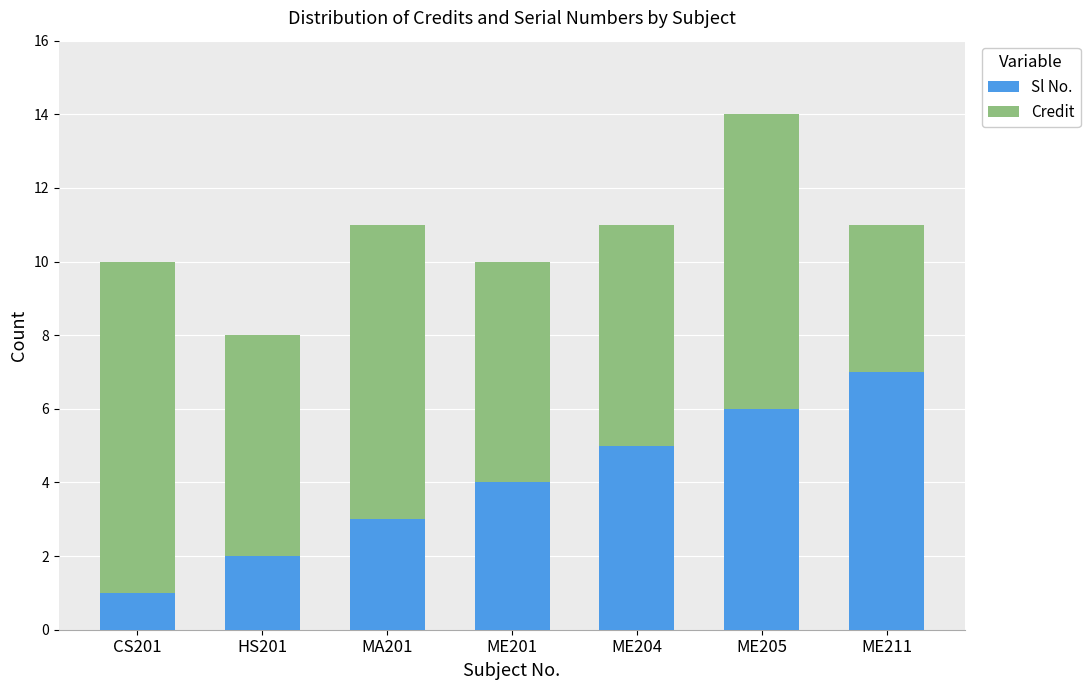

Which category has the lowest value in the Sl No. series?

CS201